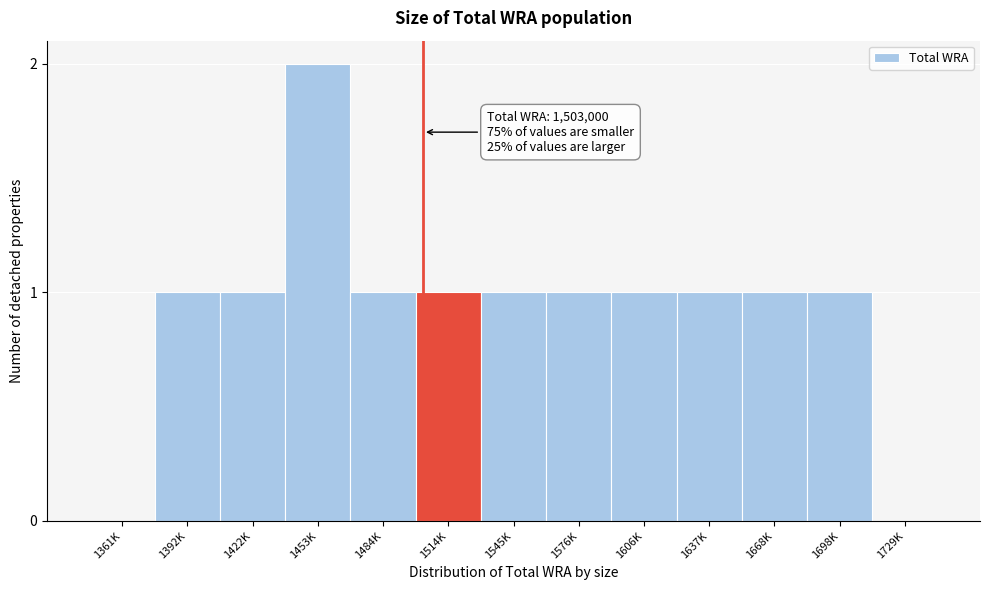

Reading left to right, extract all data points from this chart.

1361K=0	1392K=1	1422K=1	1453K=2	1484K=1	1514K=1	1545K=1	1576K=1	1606K=1	1637K=1	1668K=1	1698K=1	1729K=0